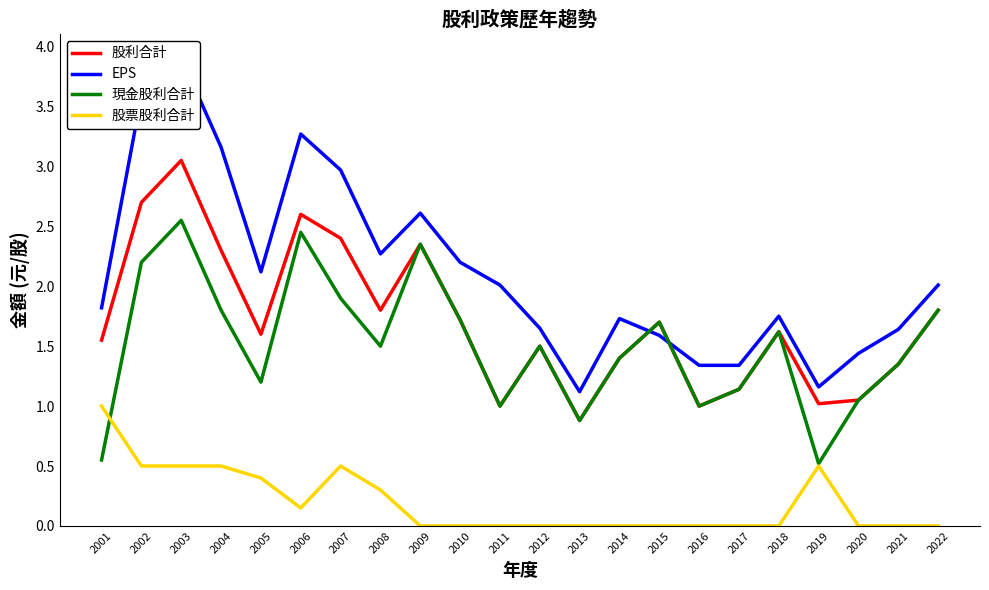

Is the value of 股票股利合計 at 2019 greater than the value of 股利合計 at 2015?

No